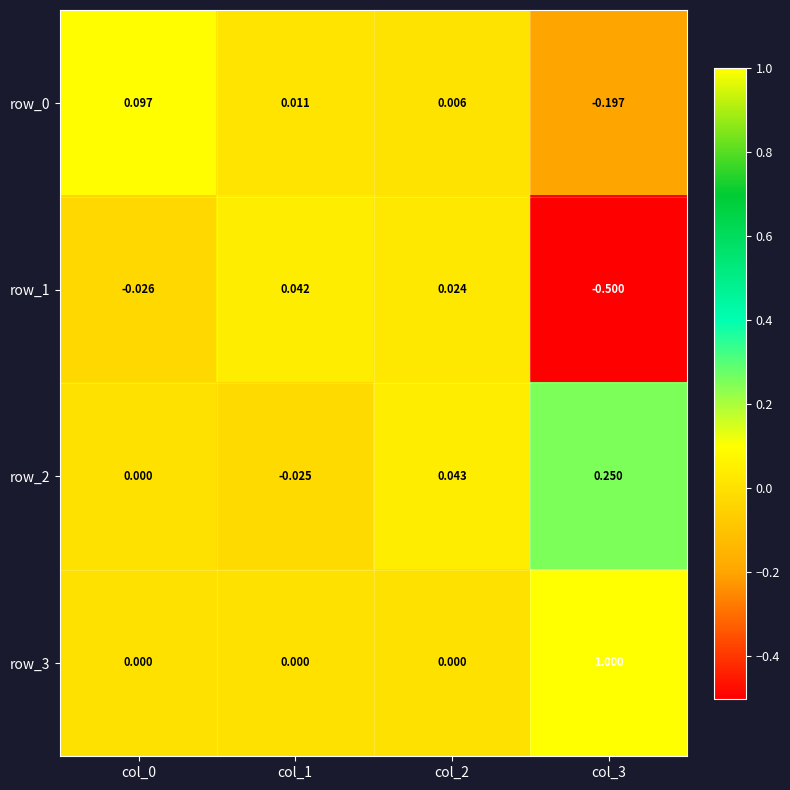

The row_3 series shows -0.4 at col_1. True or false?

False